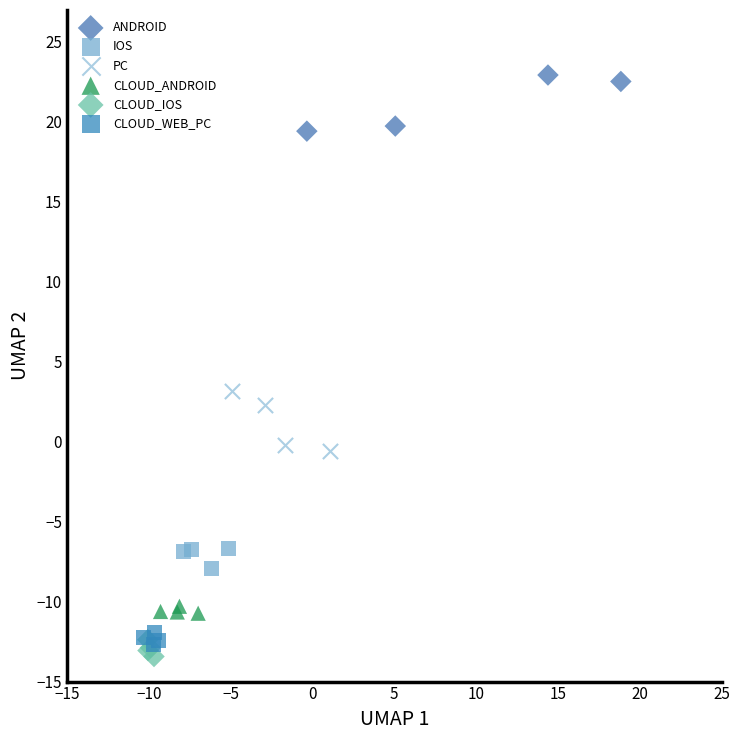

Which series contains the highest Y value?

ANDROID